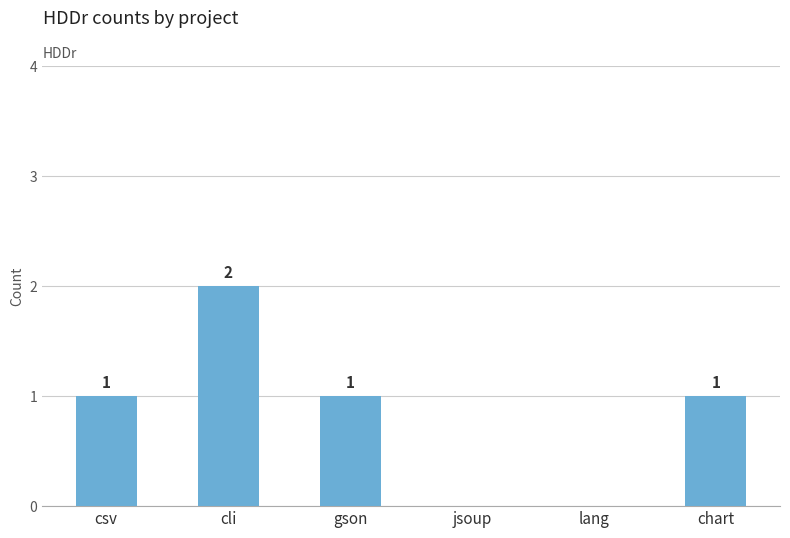

True or false: the data shows 1 at gson.

True